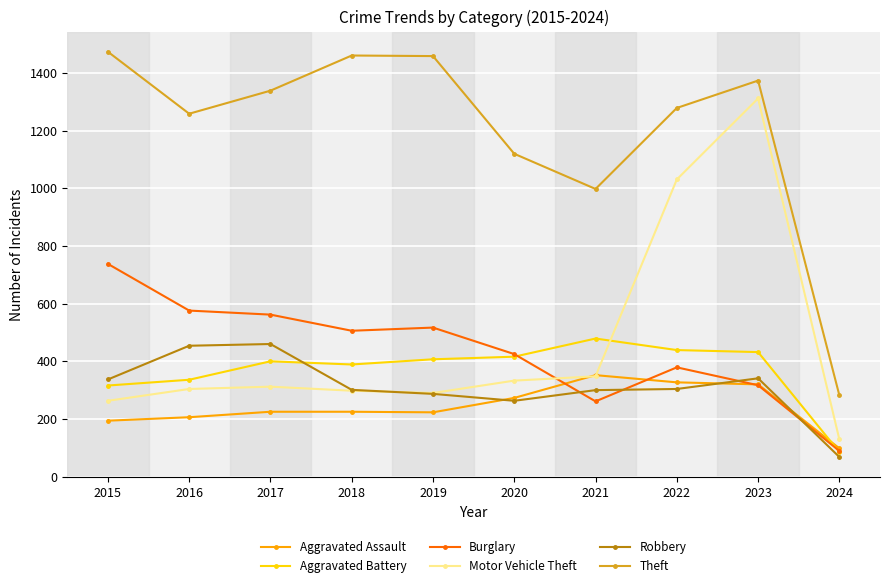

What are all the series names shown in the legend?

Aggravated Assault, Aggravated Battery, Burglary, Motor Vehicle Theft, Robbery, Theft